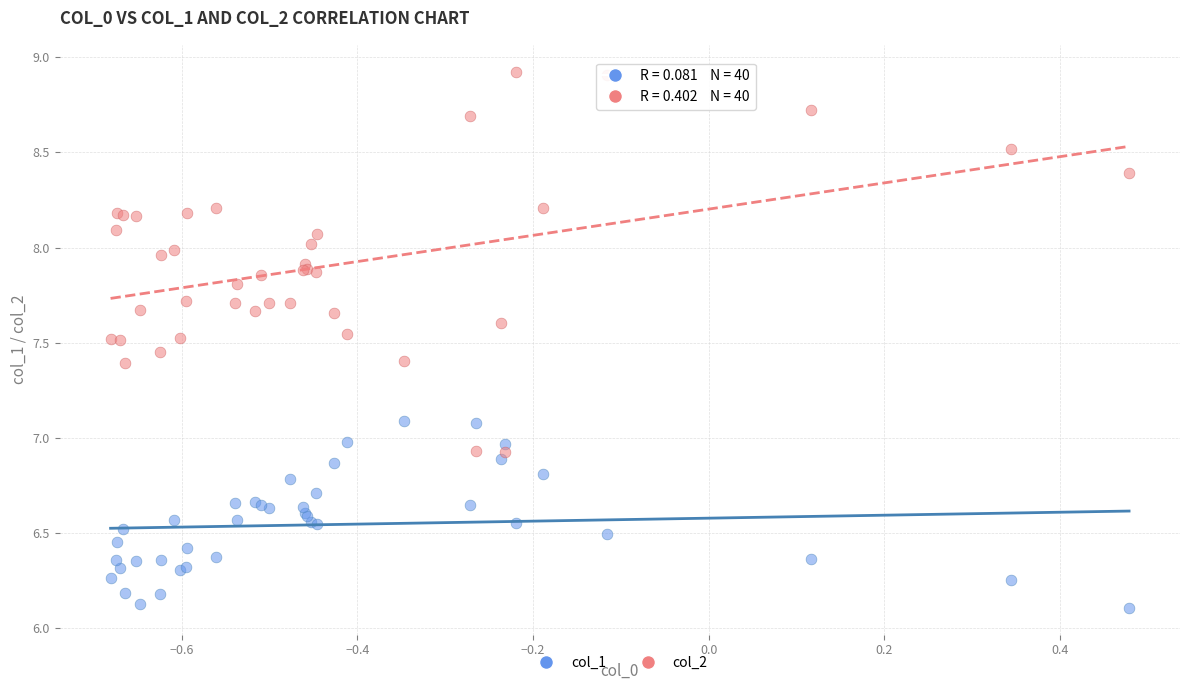

Which series contains the lowest Y value?

col_1